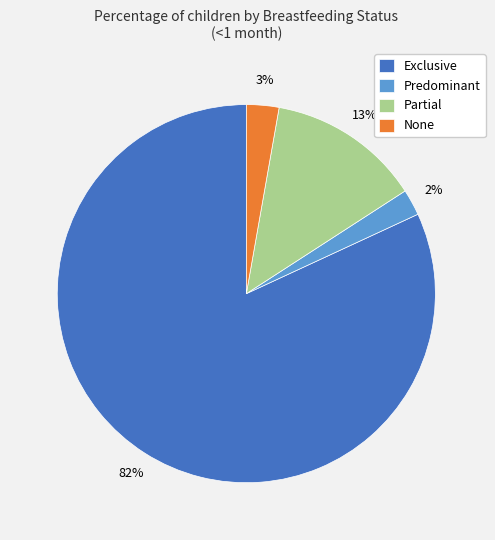

What is the largest slice in the pie chart?

Exclusive